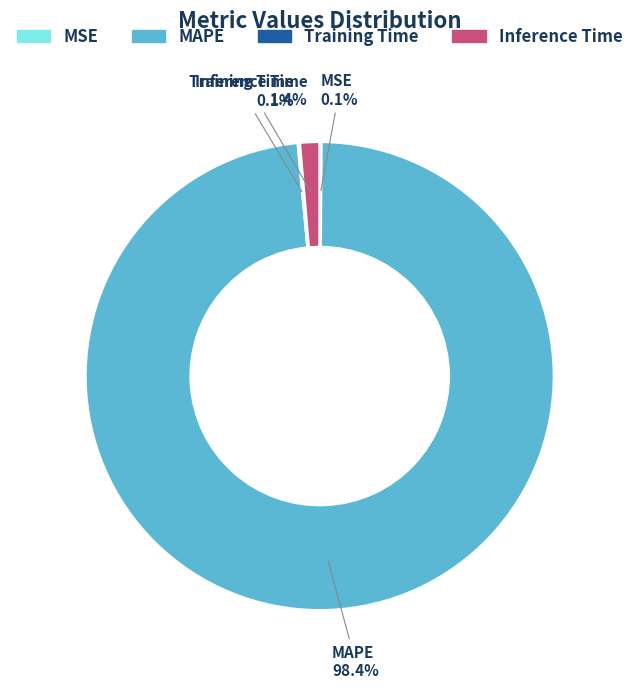

Combined, what portion of the pie is Inference Time and MAPE?

99.8%